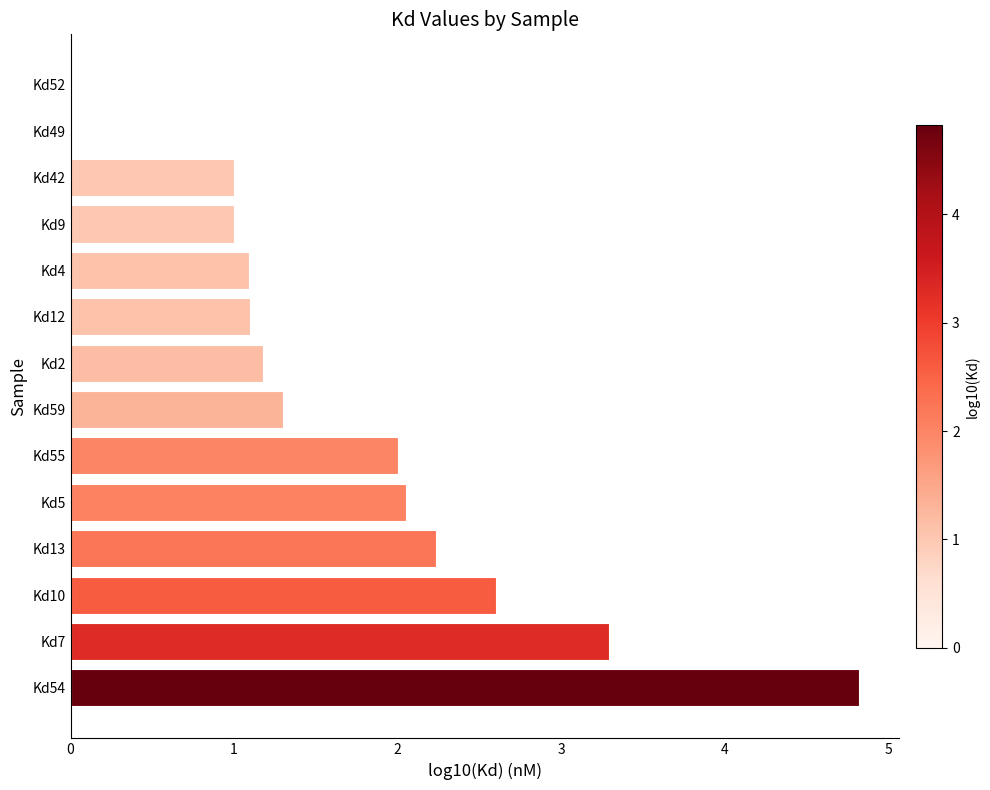

What is the ratio of the value at Kd9 to the value at Kd13?

0.4